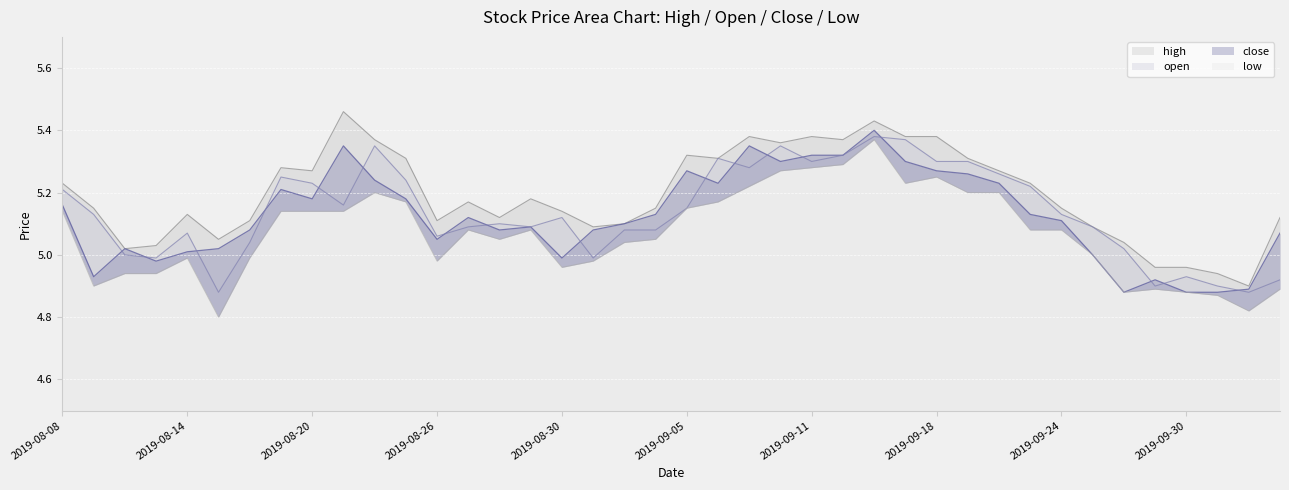

True or false: low and close intersect in this chart.

False